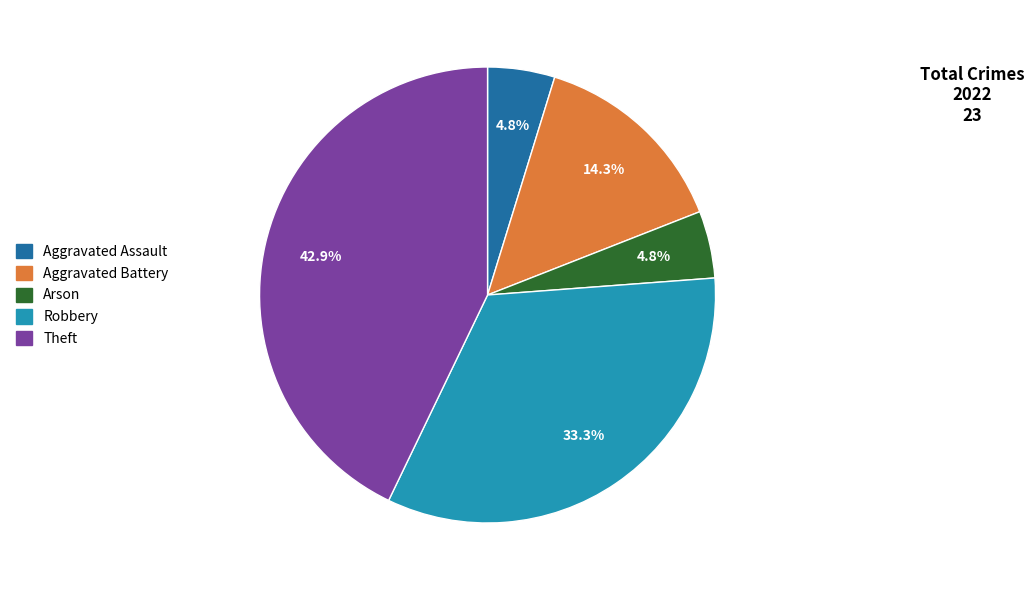

What is the ratio of the value at Theft to the value at Robbery?

1.3